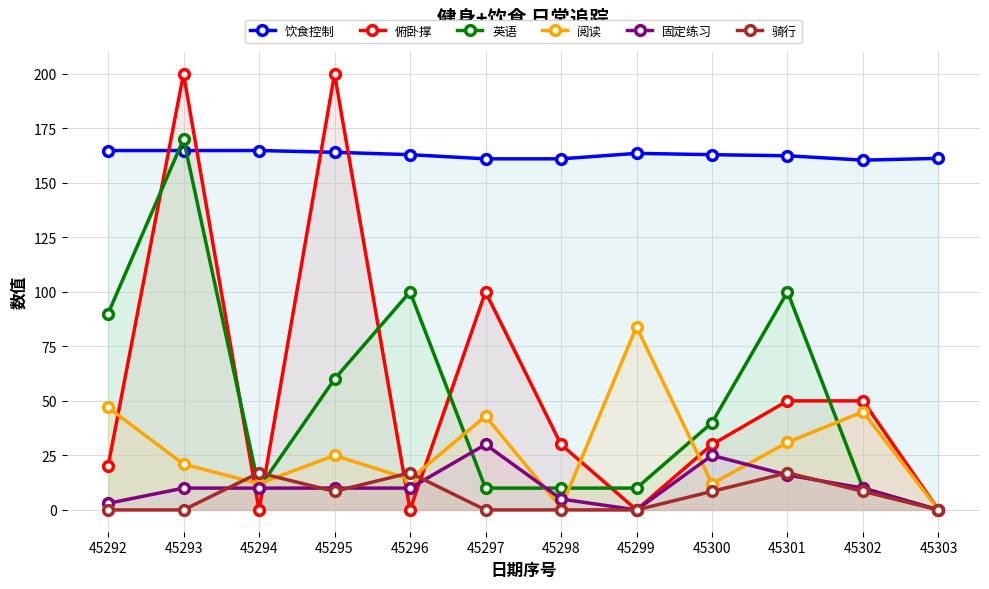

How many lines are shown in the chart?

6